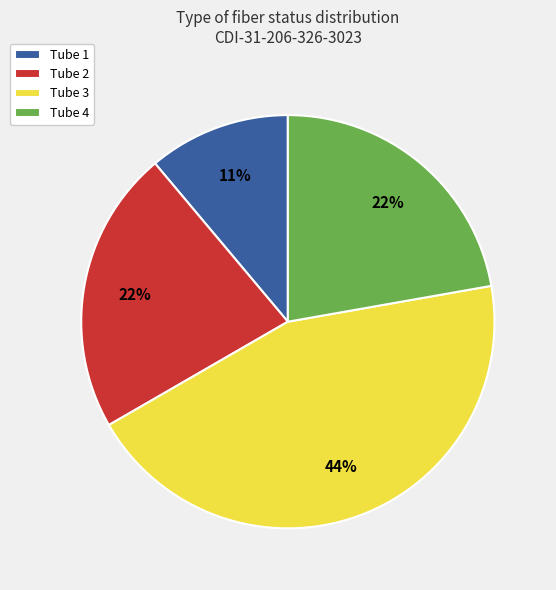

True or false: Tube 1 accounts for 4% of the total.

False